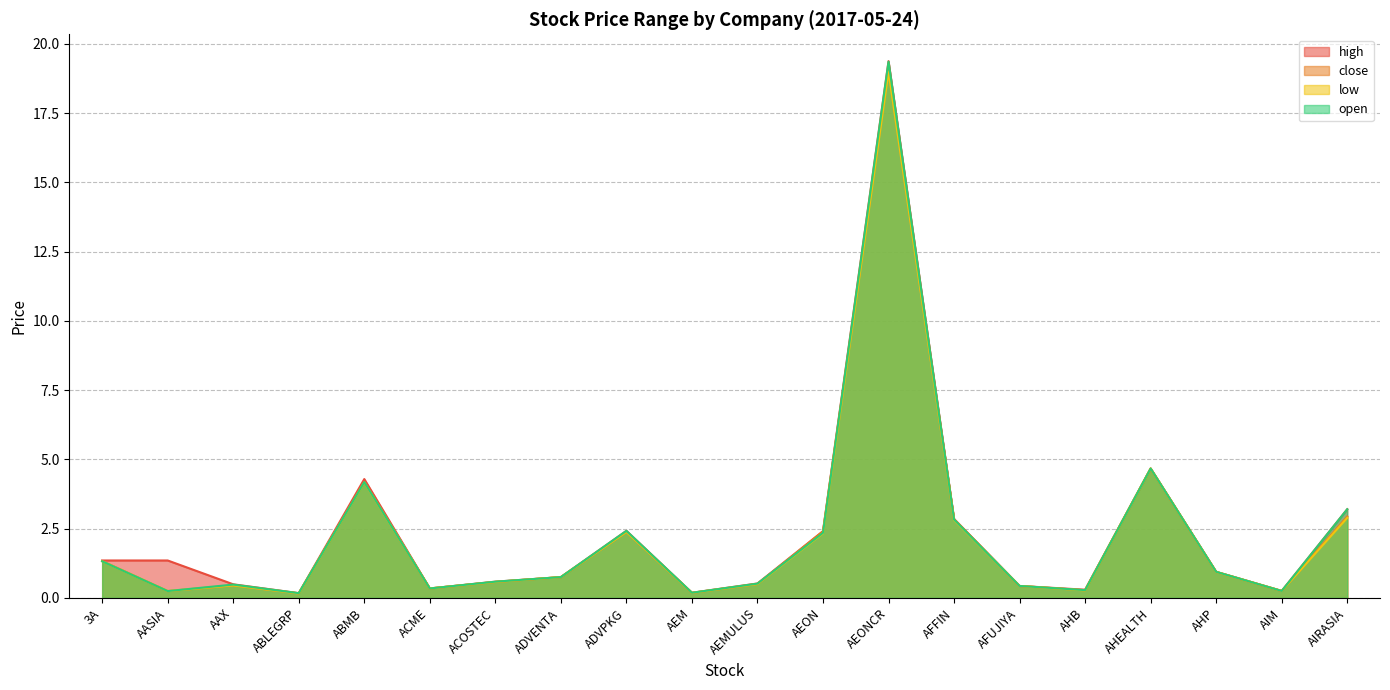

What is the label of the 19th point from the right?

AASIA